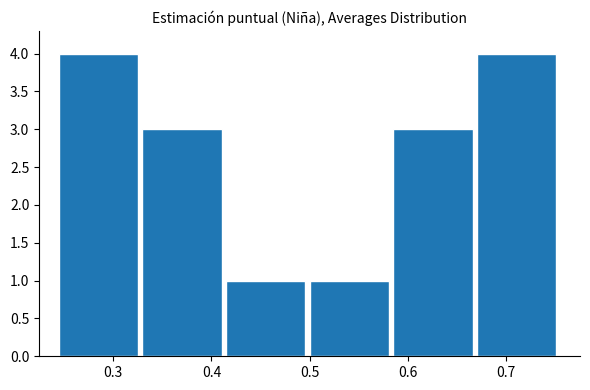

Reading left to right, transcribe this chart: for each bar, give the range it covers on the x-axis and its height. Neither the bar edges nor the heights are printed on the chart, so give them approximately, as read against the axes.

0.24 to 0.33: 4
0.33 to 0.41: 3
0.41 to 0.50: 1
0.50 to 0.59: 1
0.59 to 0.67: 3
0.67 to 0.76: 4